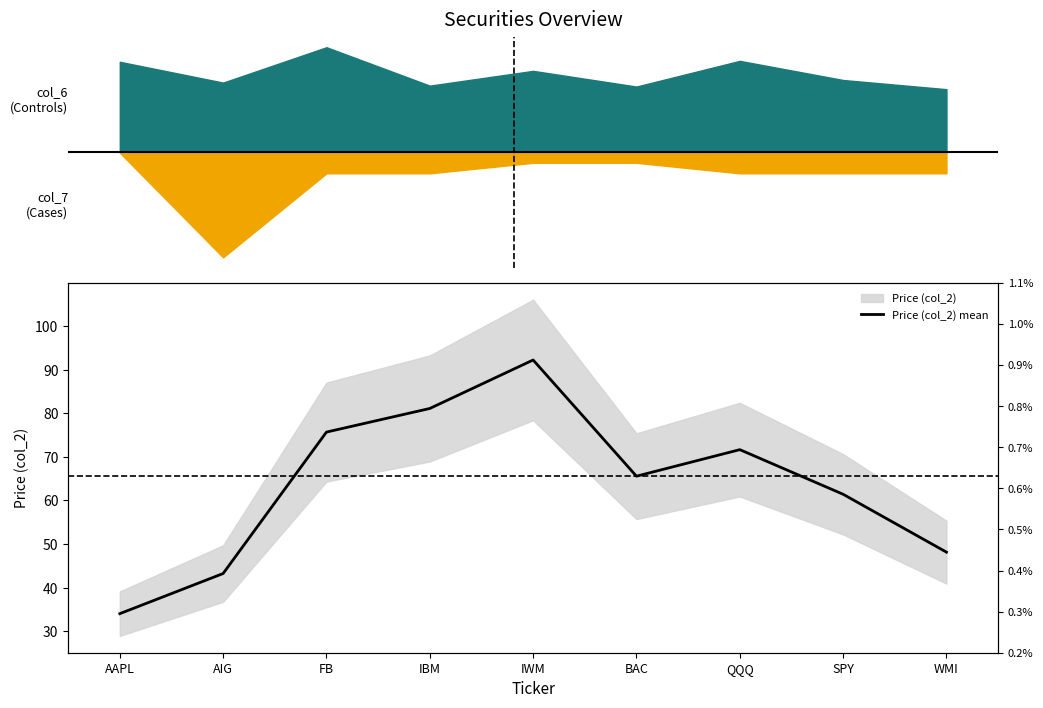

The value at BAC is 44.9. True or false?

False